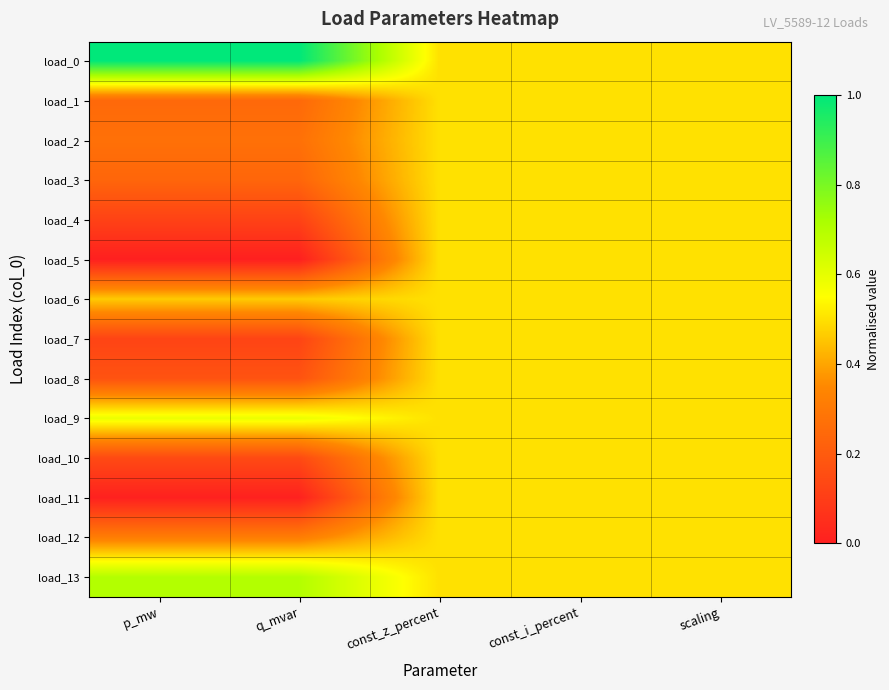

Which series has the largest total across all categories?

load_0